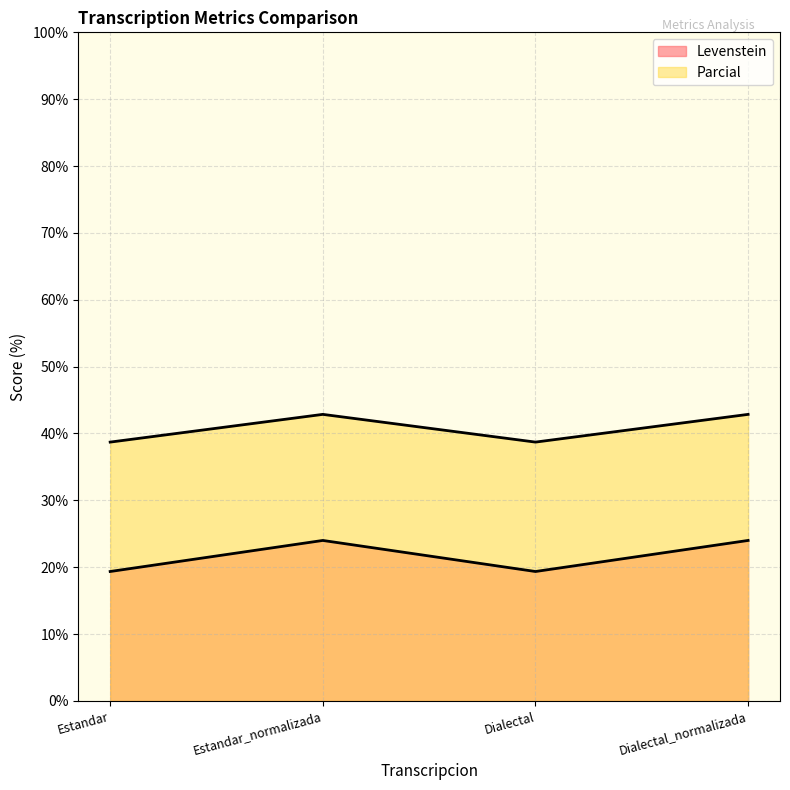

What is the minimum value shown in the chart?

19.4